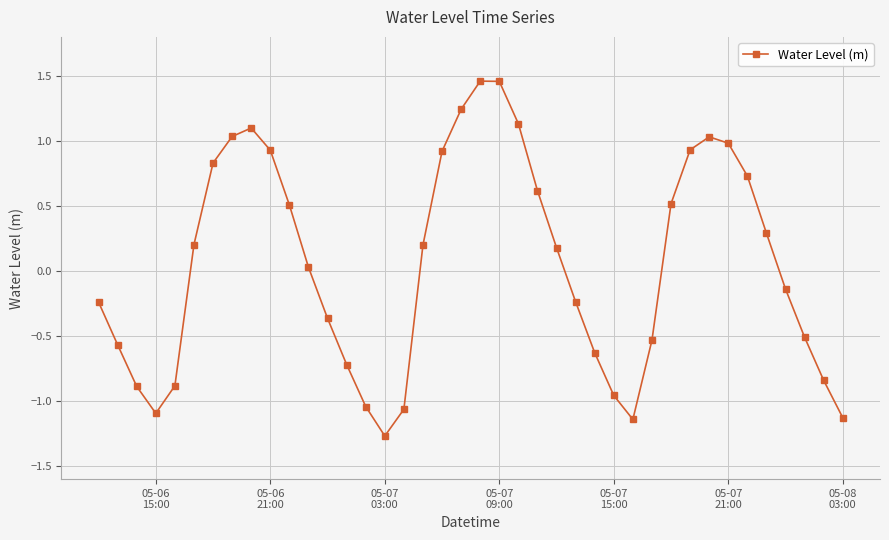

How many interior local peaks (higher than both neighbors) does the data have?

3